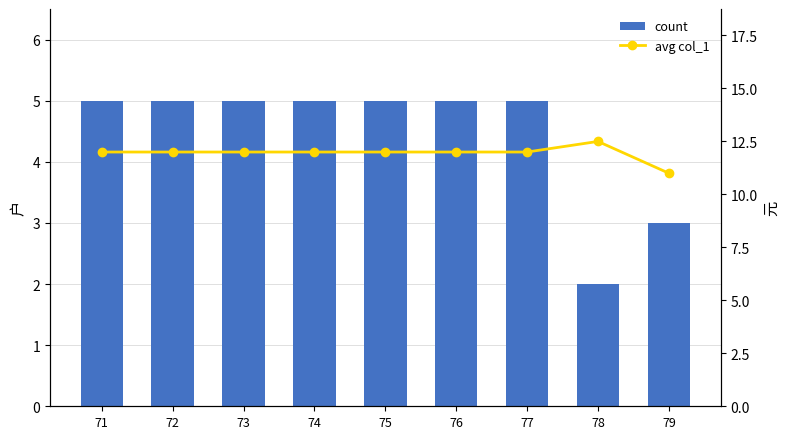

What is the maximum value for count?

5.0